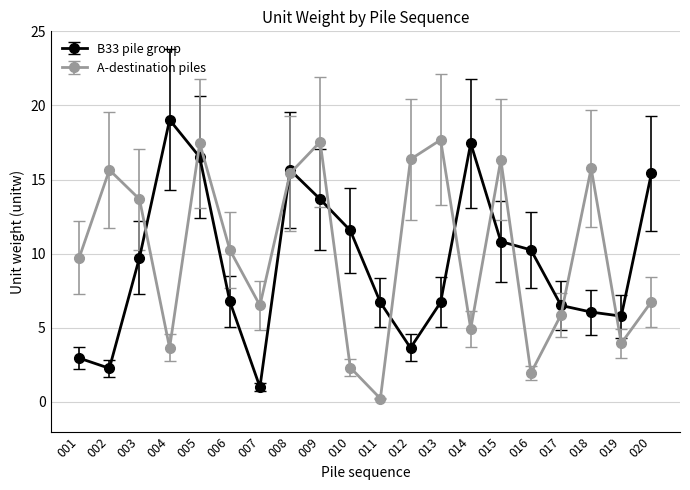

How many values in the A-destination piles series are below 10?

10